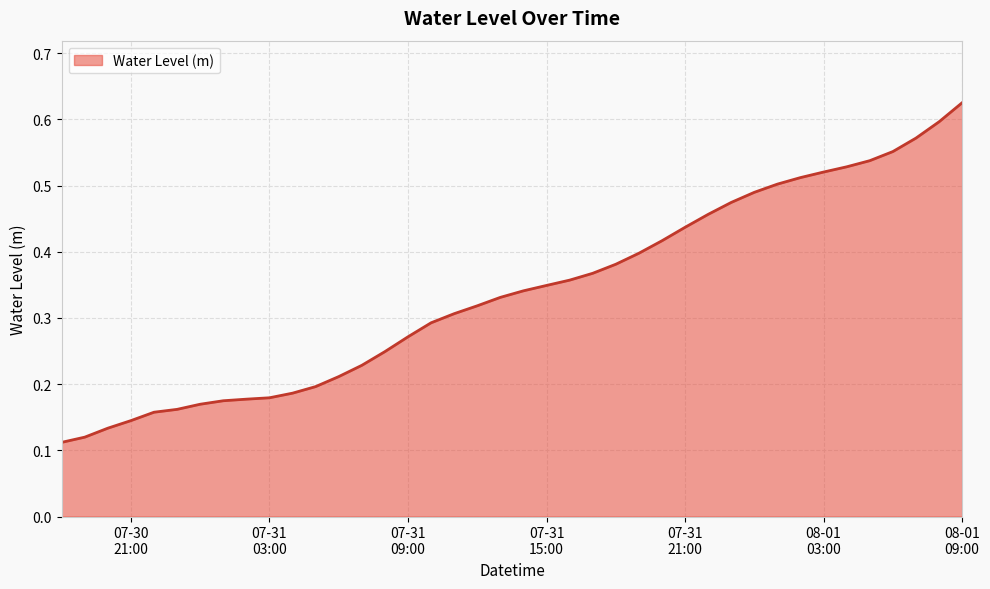

Reading left to right, extract all data points from this chart.

0.1	0.1	0.1	0.1	0.2	0.2	0.2	0.2	0.2	0.2	0.2	0.2	0.2	0.2	0.2	0.3	0.3	0.3	0.3	0.3	0.3	0.3	0.4	0.4	0.4	0.4	0.4	0.4	0.5	0.5	0.5	0.5	0.5	0.5	0.5	0.5	0.6	0.6	0.6	0.6